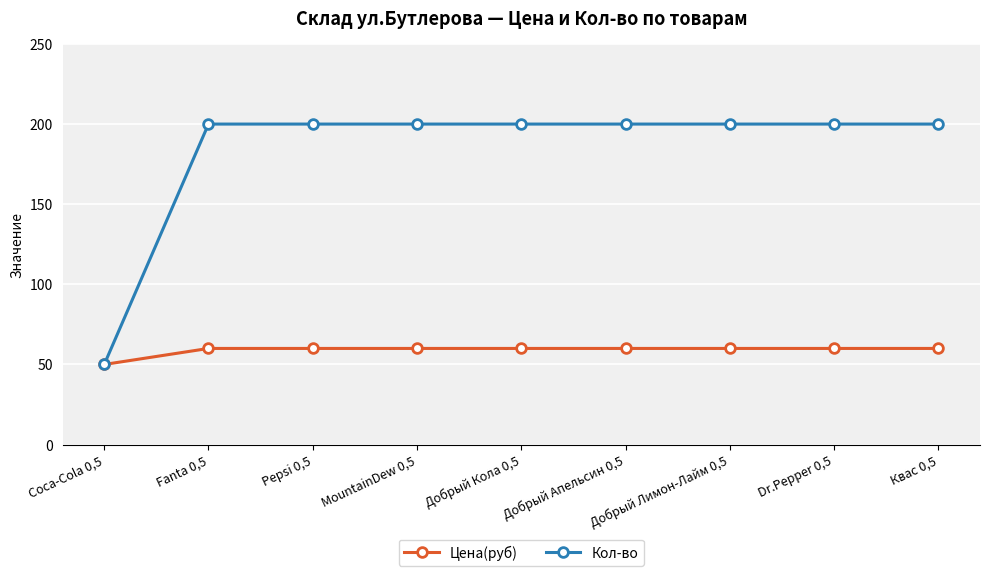

How many distinct data groups are displayed?

2